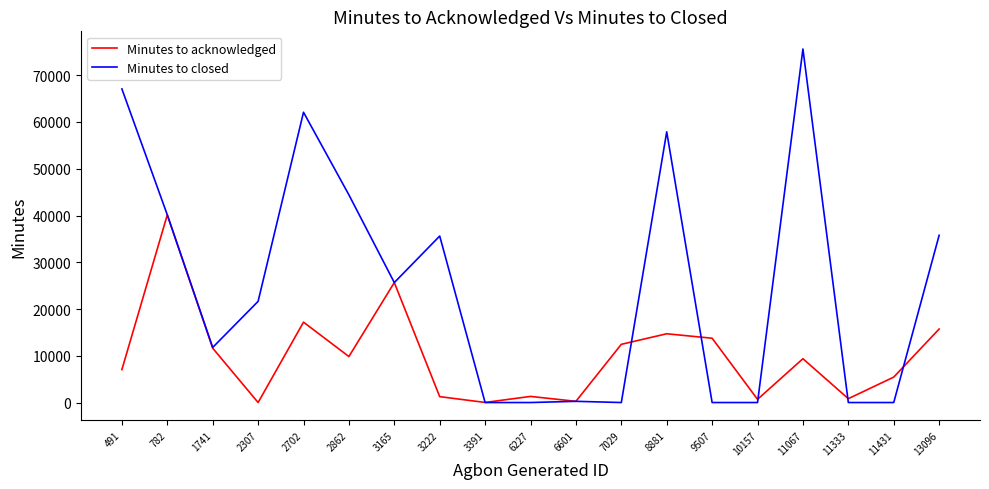

List the series in order of their overall mean, lowest first.

Minutes to acknowledged, Minutes to closed